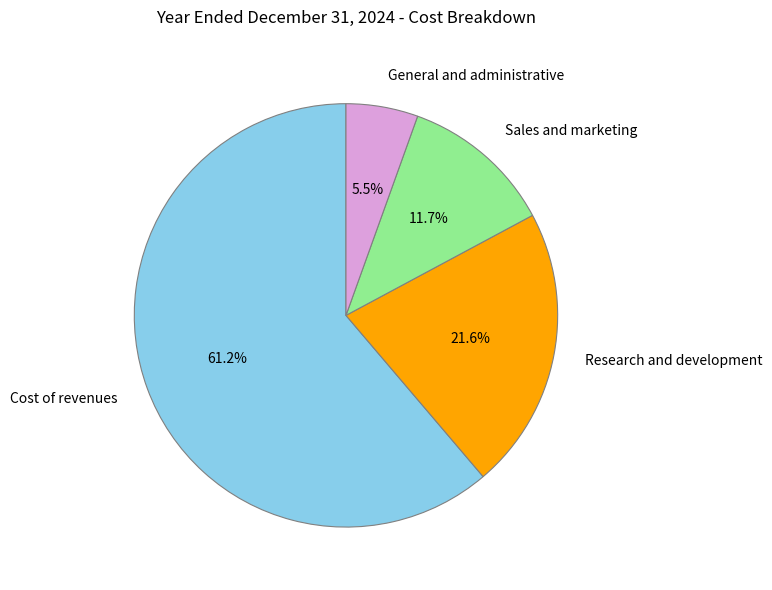

Is Sales and marketing the majority of the pie?

No